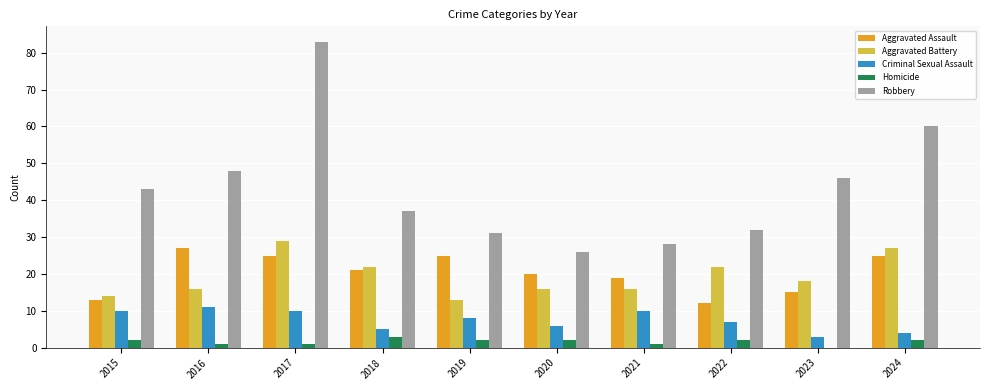

What is the sum of all Robbery values?

434